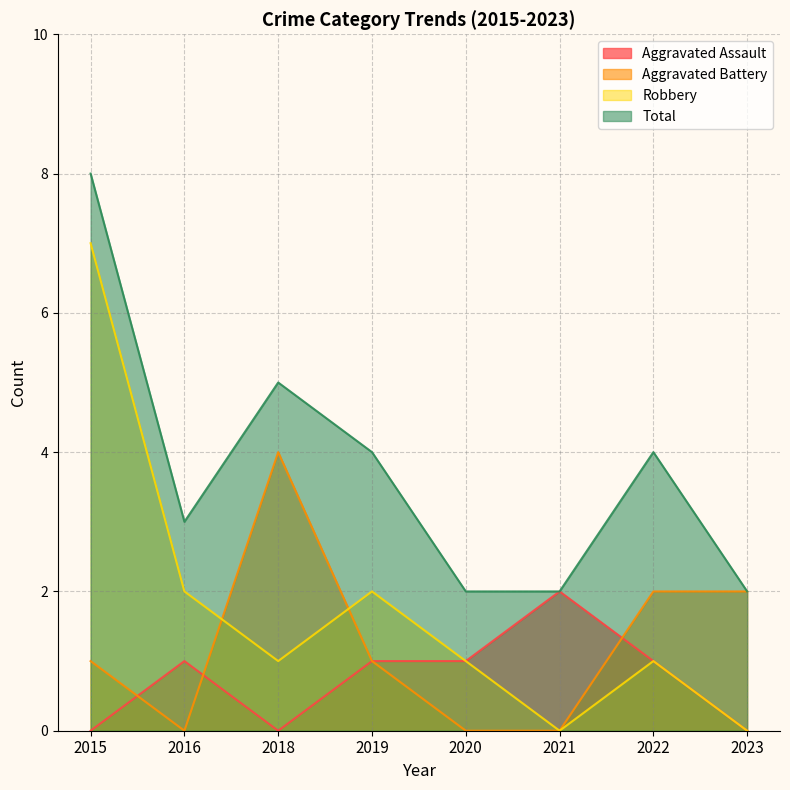

Reading left to right, extract all data points from this chart.

Aggravated Assault: 2015=0	2016=1	2018=0	2019=1	2020=1	2021=2	2022=1	2023=0
Aggravated Battery: 2015=1	2016=0	2018=4	2019=1	2020=0	2021=0	2022=2	2023=2
Robbery: 2015=7	2016=2	2018=1	2019=2	2020=1	2021=0	2022=1	2023=0
Total: 2015=8	2016=3	2018=5	2019=4	2020=2	2021=2	2022=4	2023=2